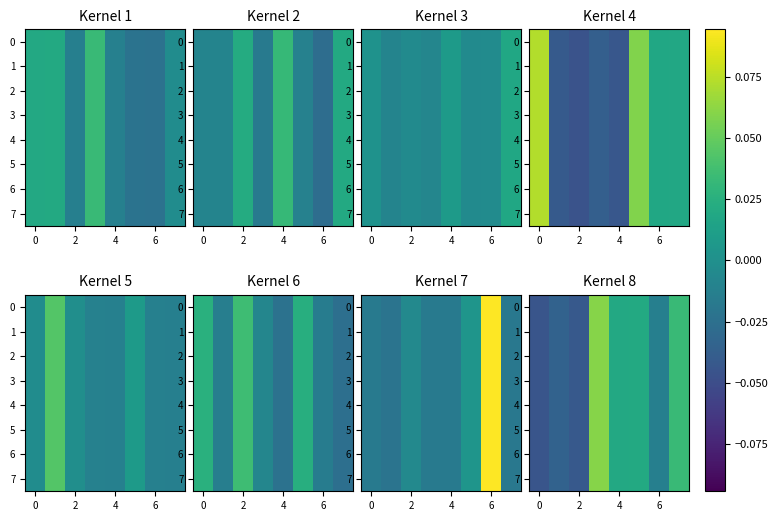

Count the 4 values in the range 0 to 1.

4